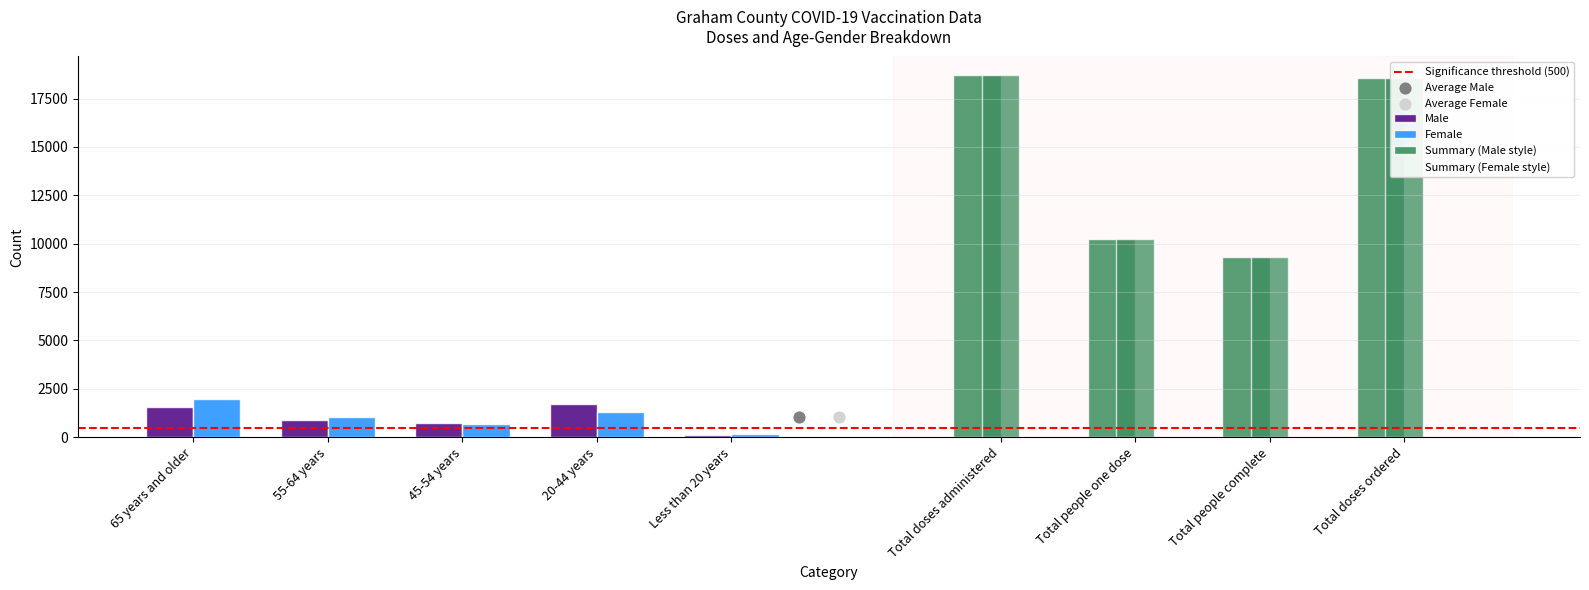

At which category is the sum across all series the highest?

65 years and older